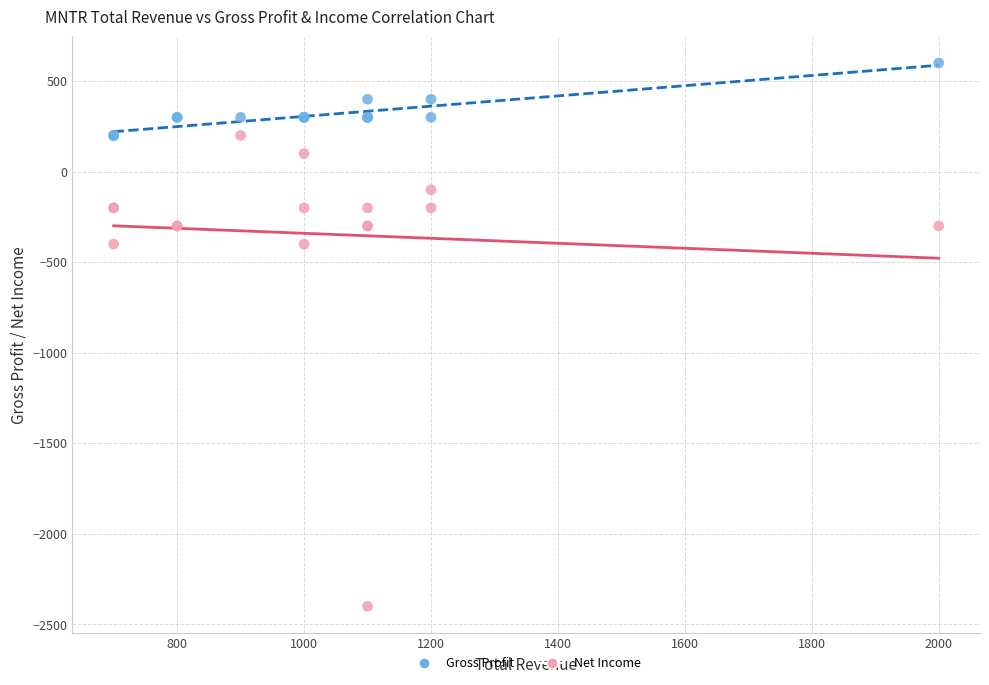

Which series contains the highest Y value?

Gross Profit